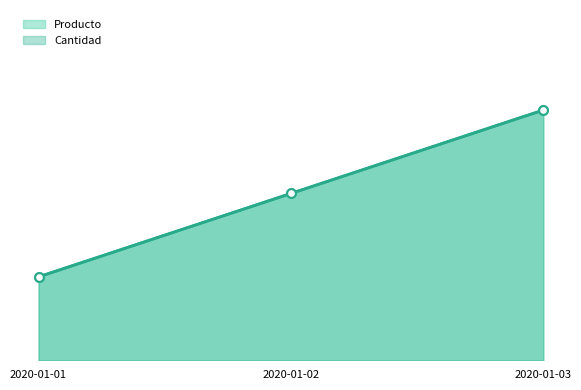

What is the total value across all series at 2020-01-01?

2